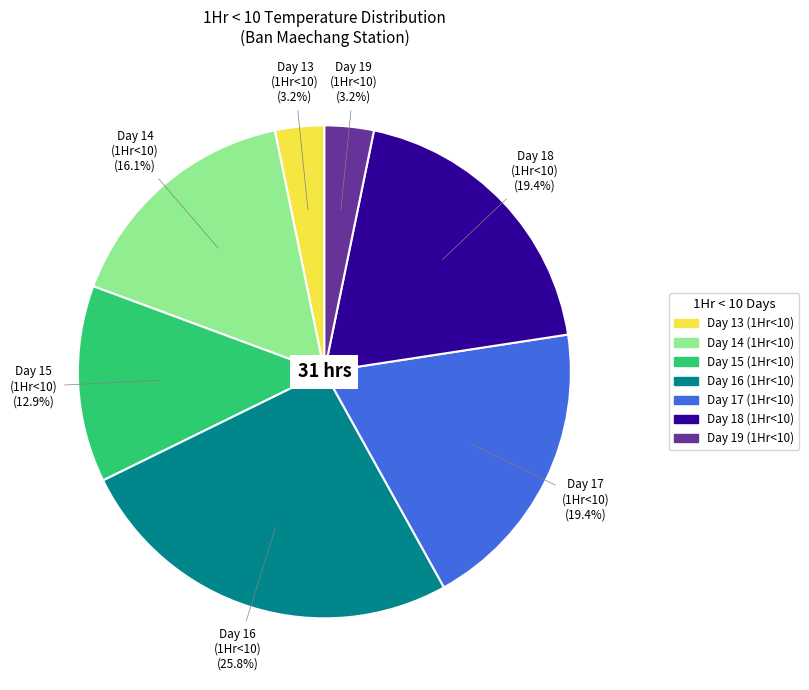

Is Day 17 (1Hr<10) the majority of the pie?

No